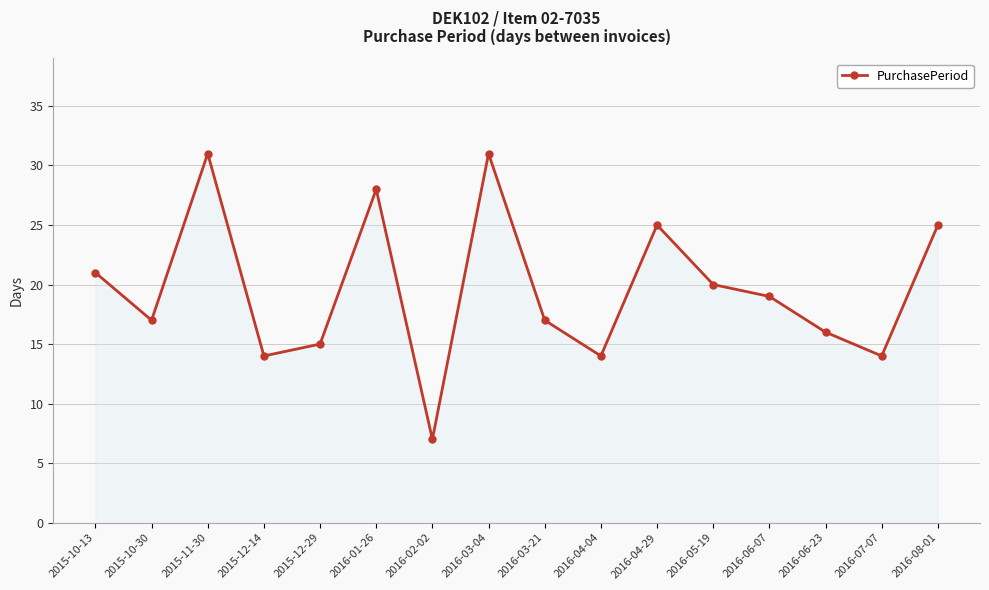

Reading right to left, extract all data points from this chart.

2016-08-01=25	2016-07-07=14	2016-06-23=16	2016-06-07=19	2016-05-19=20	2016-04-29=25	2016-04-04=14	2016-03-21=17	2016-03-04=31	2016-02-02=7	2016-01-26=28	2015-12-29=15	2015-12-14=14	2015-11-30=31	2015-10-30=17	2015-10-13=21